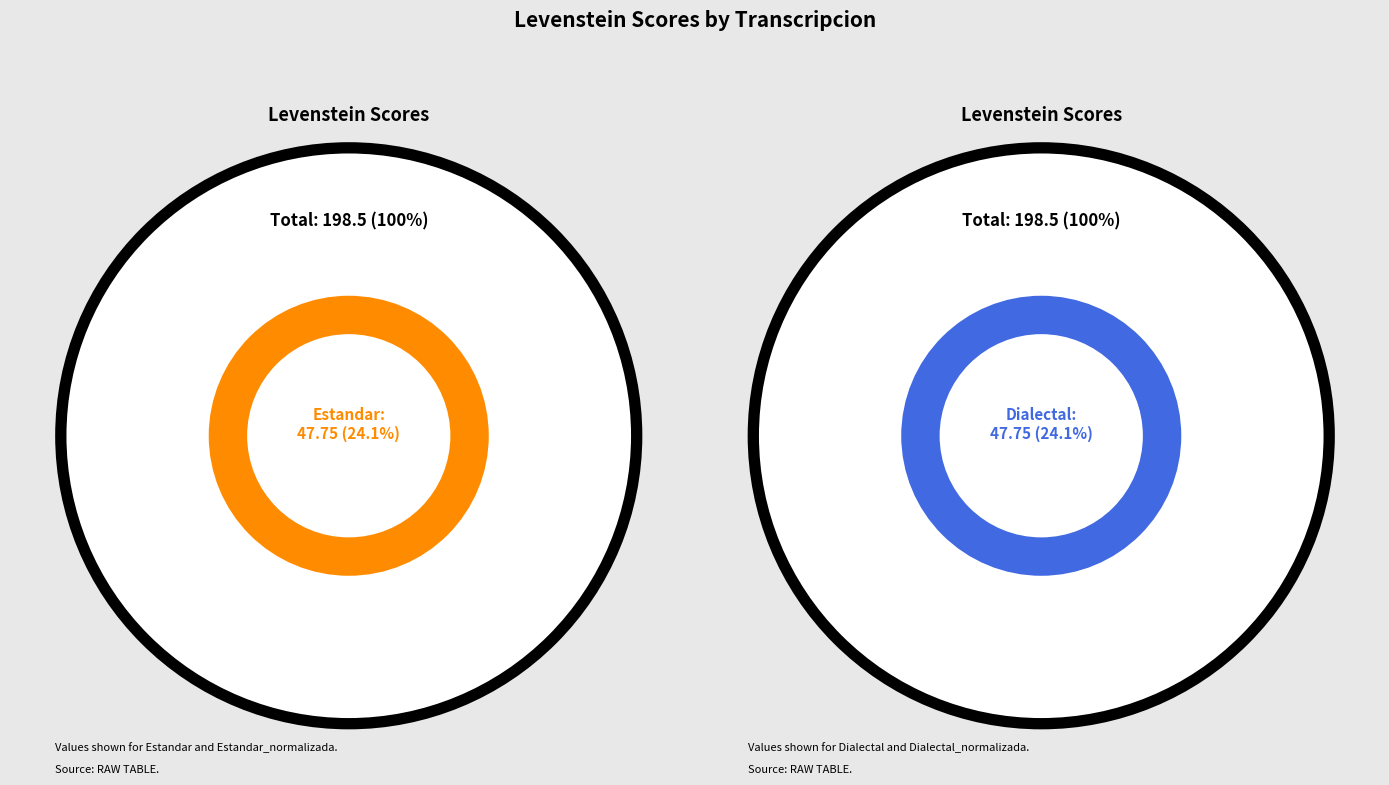

The Dialectal slice represents 24% of the pie. True or false?

True